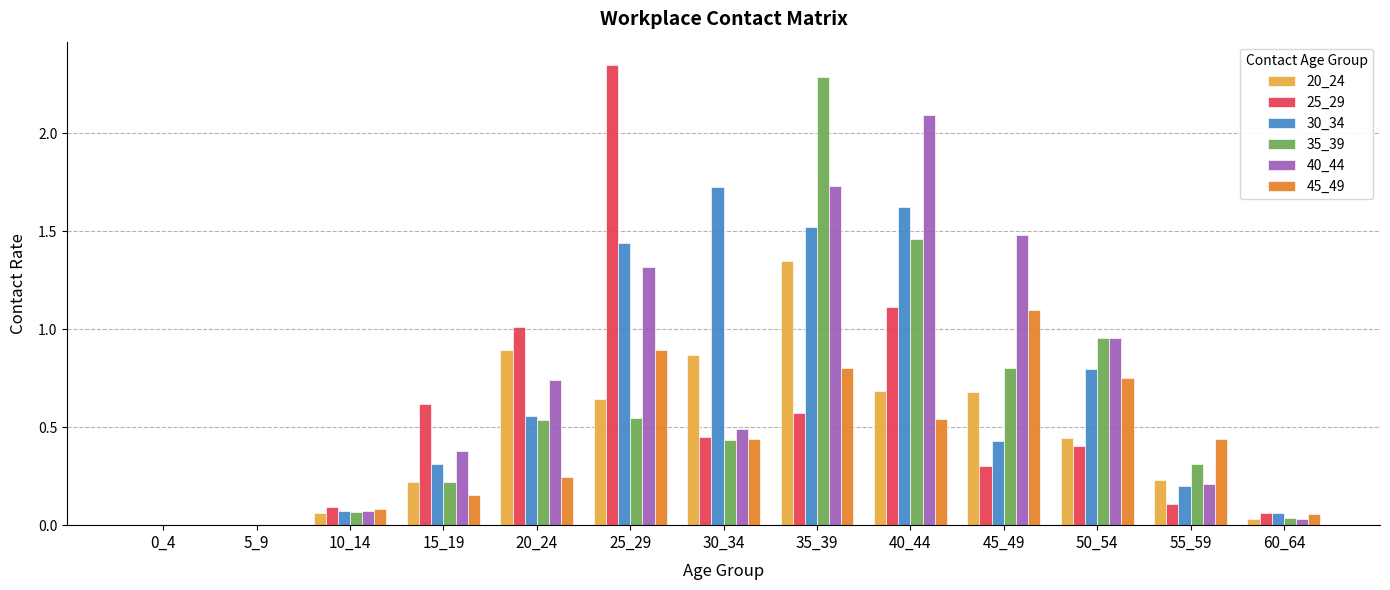

True or false: 20_24 has a value of 1.3 at 35_39.

True